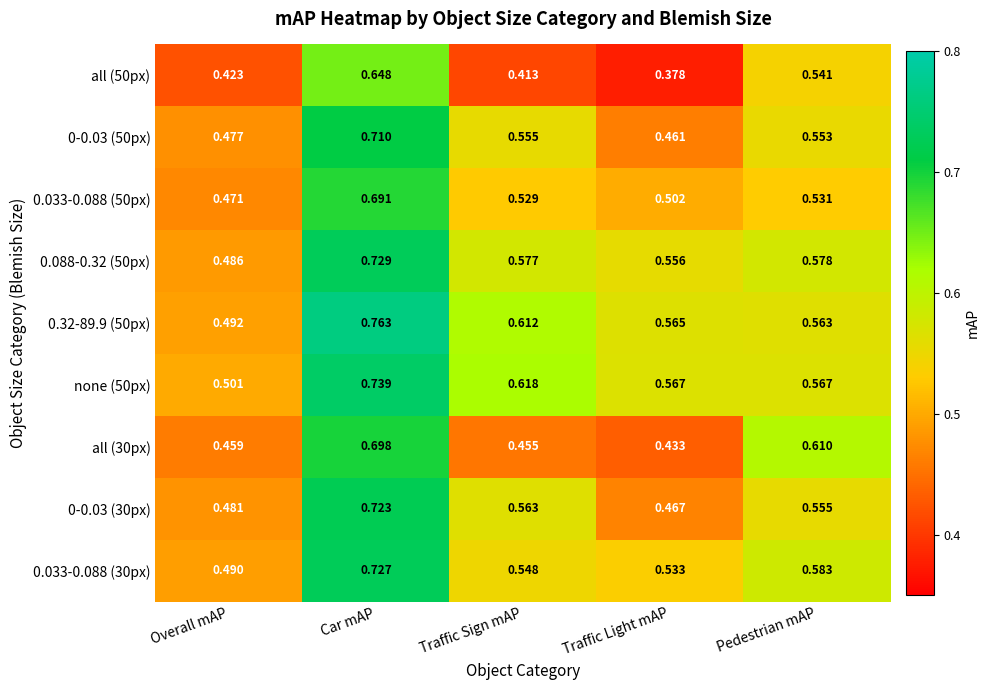

Is the value of 0-0.03 (30px) at Overall mAP greater than the value of 0.32-89.9 (50px) at Traffic Sign mAP?

No